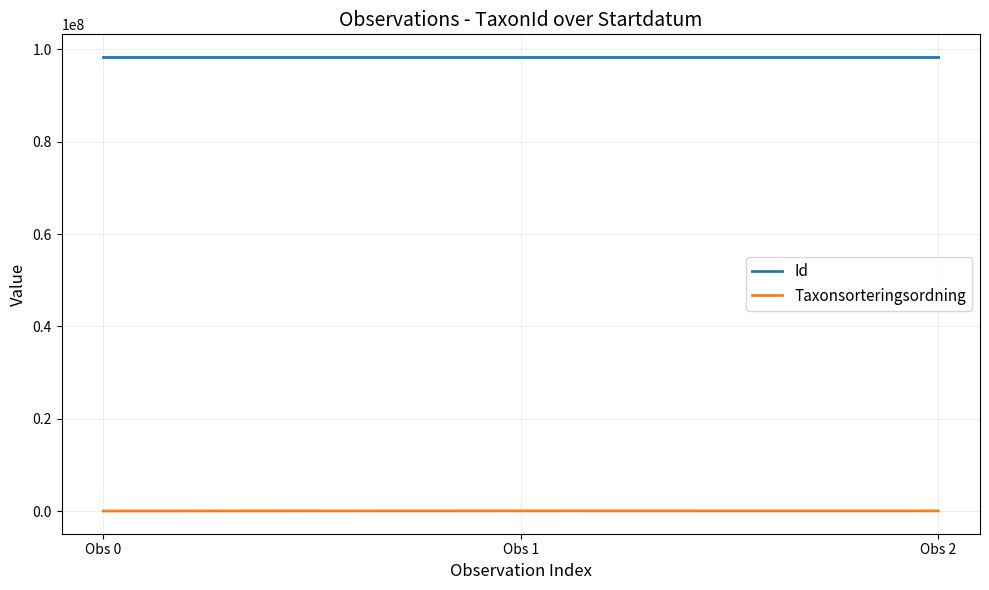

The value of Id at Obs 0 is 98308851. True or false?

True